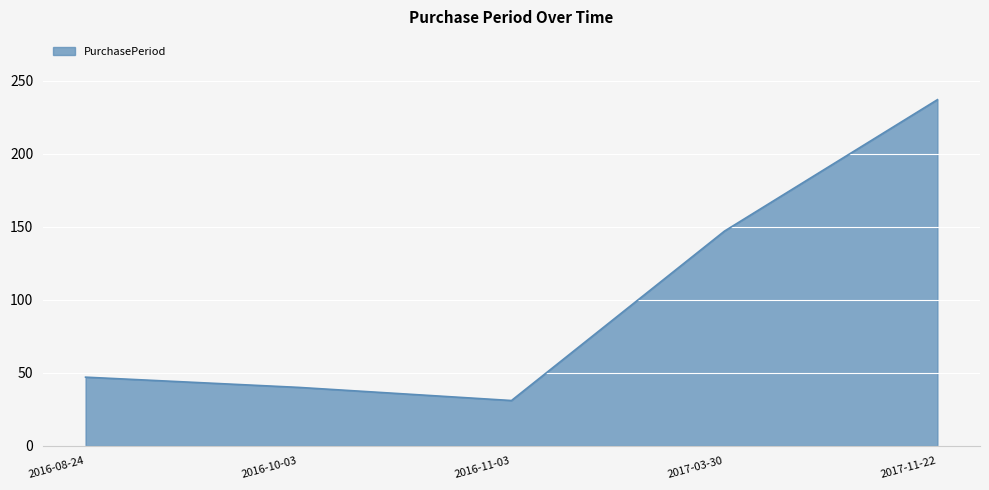

Rank the categories by value from highest to lowest.

2017-11-22, 2017-03-30, 2016-08-24, 2016-10-03, 2016-11-03